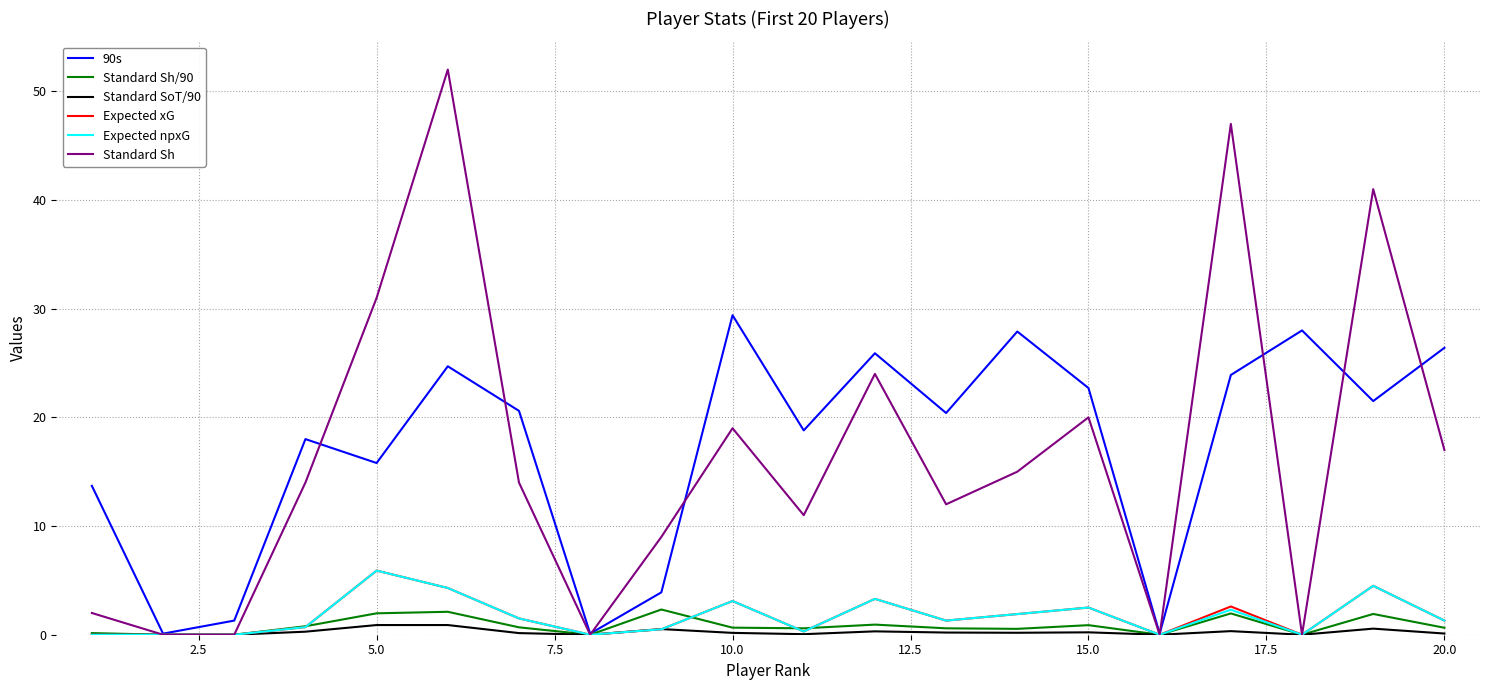

What is the sum of all Standard SoT/90 values?

4.9